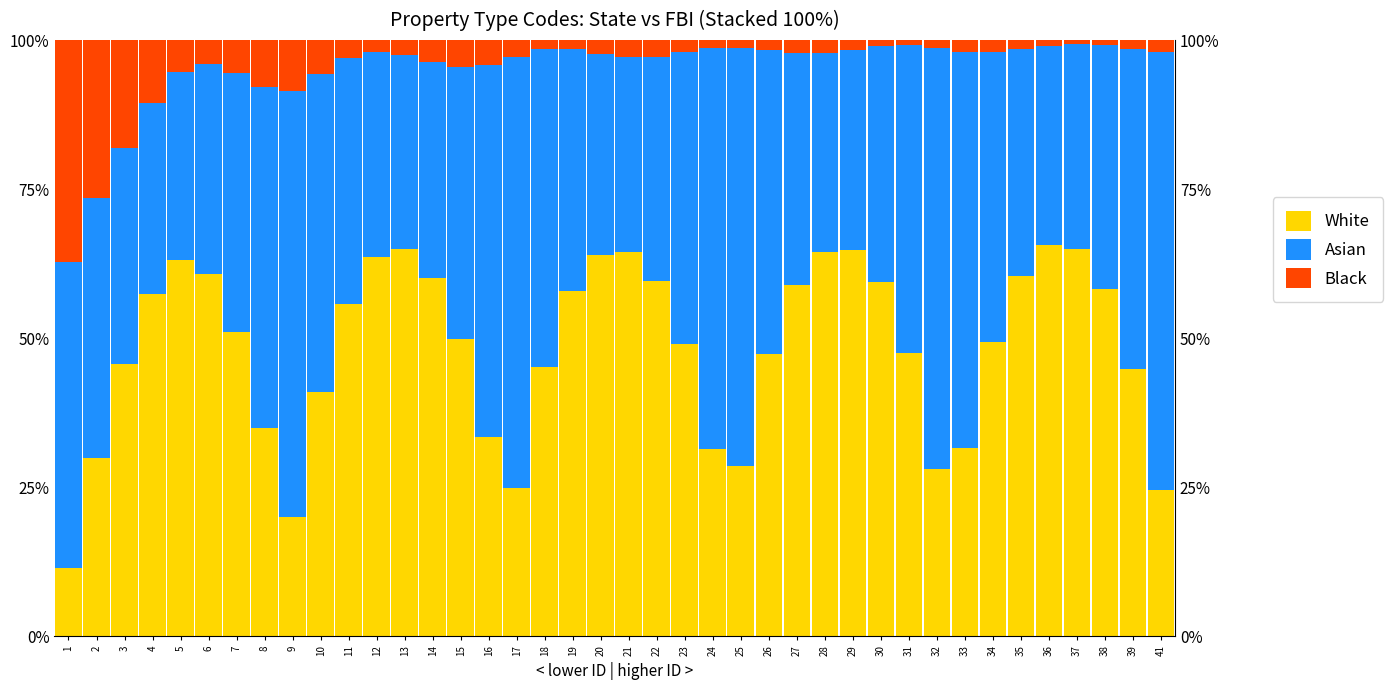

How many distinct data groups are displayed?

3